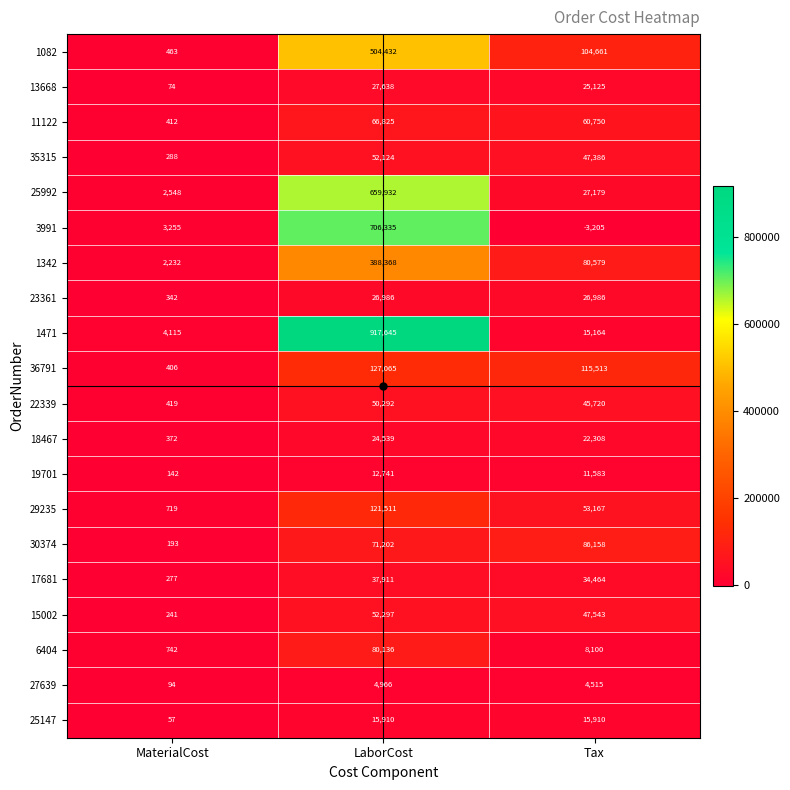

At how many categories does at least one series exceed 319692?

1